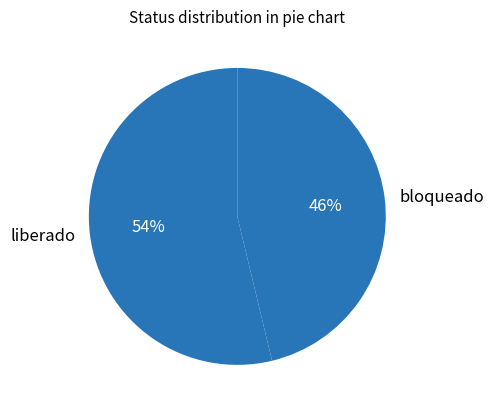

To the nearest percent, what is the difference between the largest and smallest slice percentages?

8%